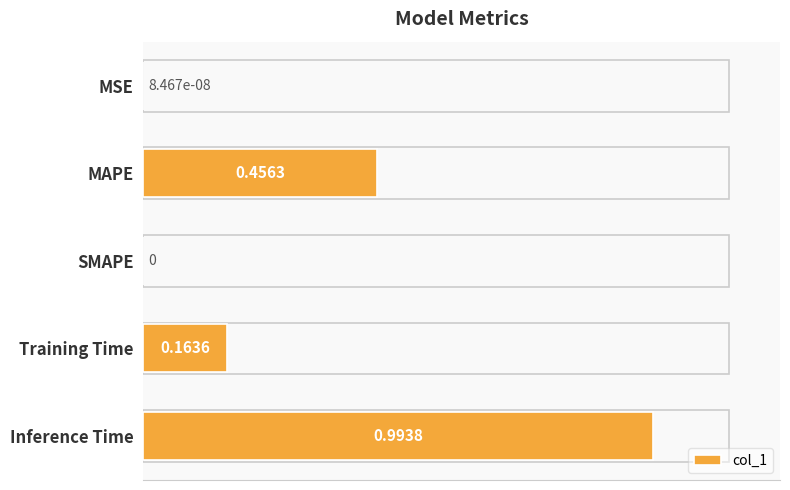

Between MAPE and Inference Time, which is larger?

Inference Time